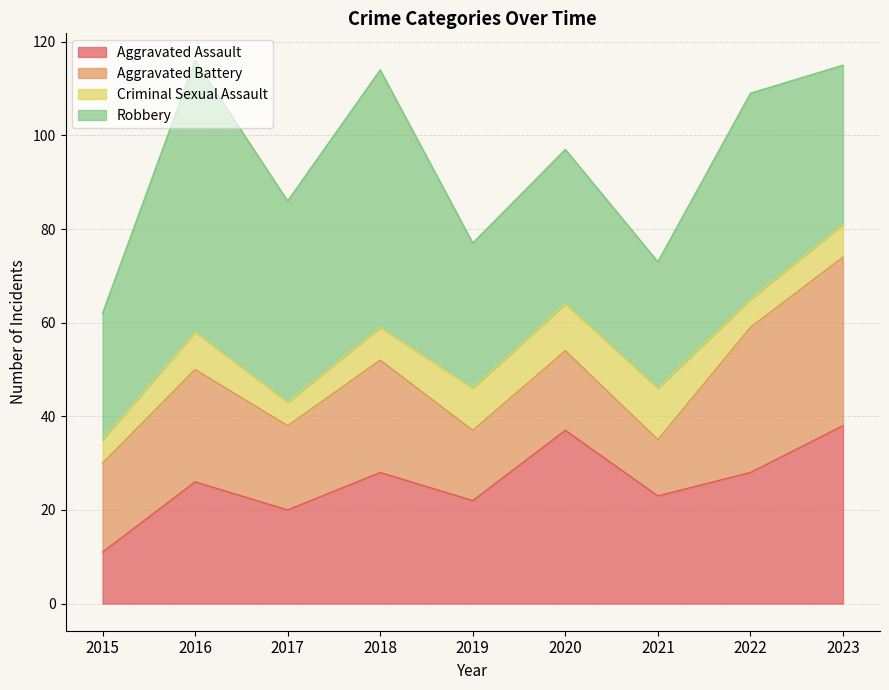

What is the sum of the Aggravated Assault values at 2020 and 2023?

75